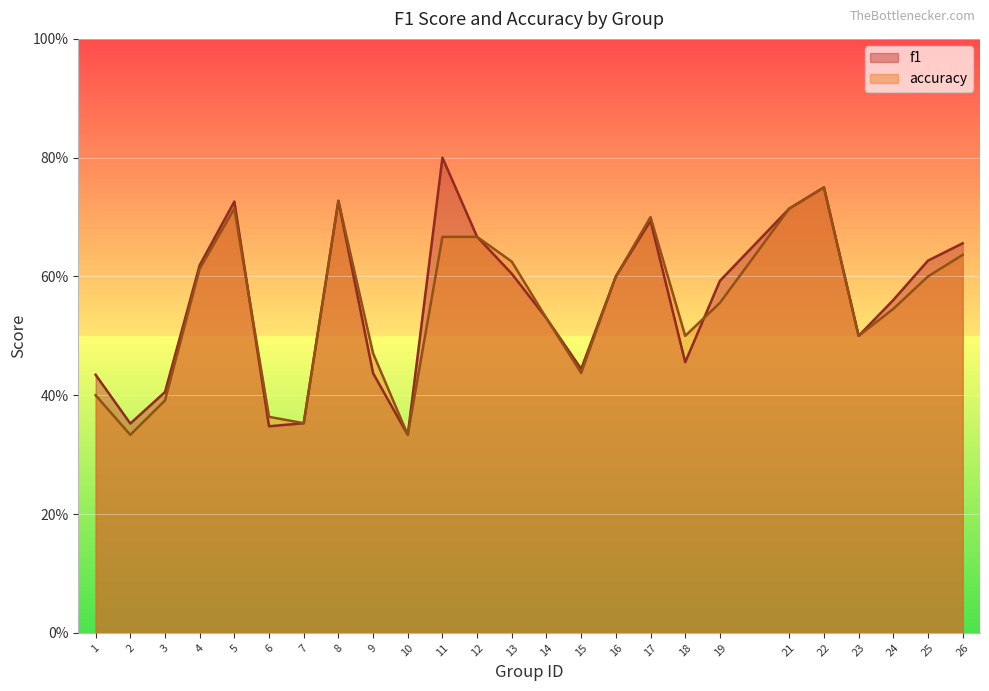

Reading left to right, list all the values displayed in this chart.

f1: 0.4	0.4	0.4	0.6	0.7	0.3	0.4	0.7	0.4	0.3	0.8	0.7	0.6	0.5	0.4	0.6	0.7	0.5	0.6	0.7	0.8	0.5	0.6	0.6	0.7
accuracy: 0.4	0.3	0.4	0.6	0.7	0.4	0.4	0.7	0.5	0.3	0.7	0.7	0.6	0.5	0.4	0.6	0.7	0.5	0.6	0.7	0.8	0.5	0.5	0.6	0.6